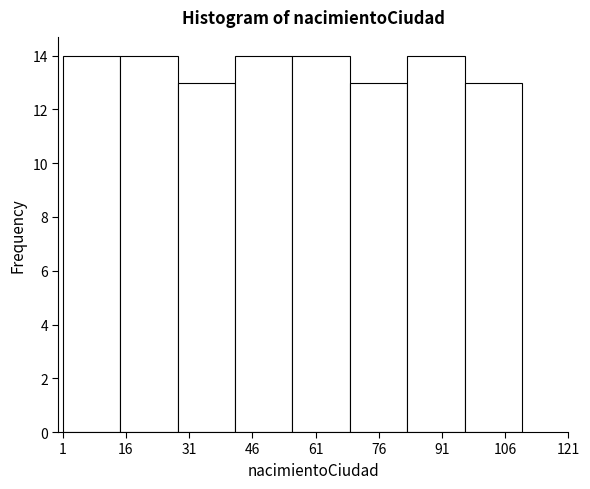

How tall is the bar that spans 42 to 56 on the x-axis? Neither the bar edges nor the heights are printed on the chart, so give them approximately, as read against the axes.

14